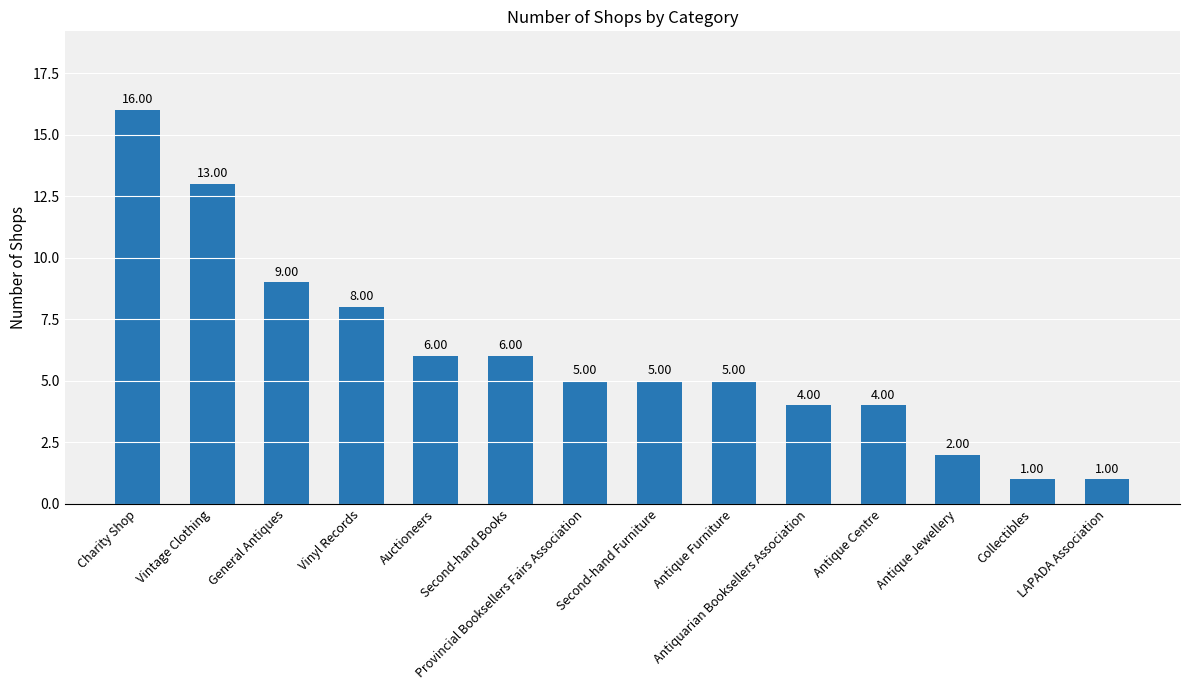

Where does the data first go above 5?

Charity Shop